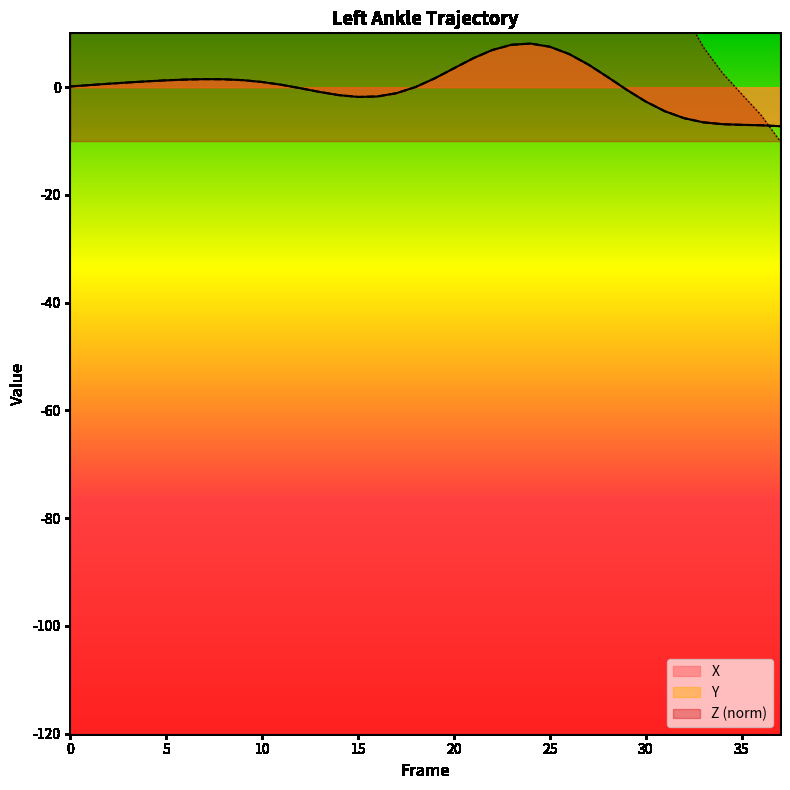

Which series has the largest total across all categories?

Z